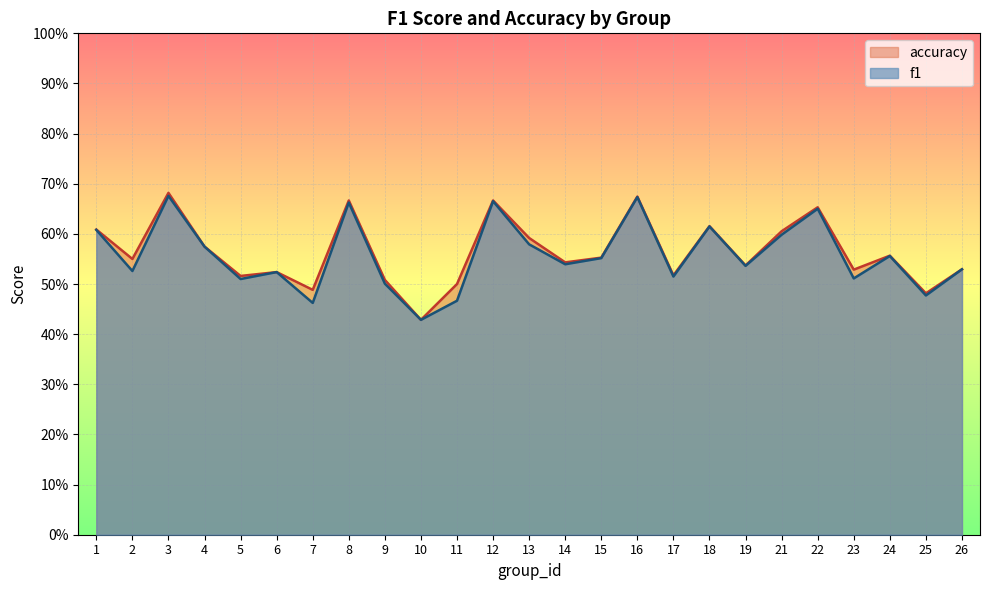

In accuracy, how many points are lower than both neighbors (excluding endpoints)?

9